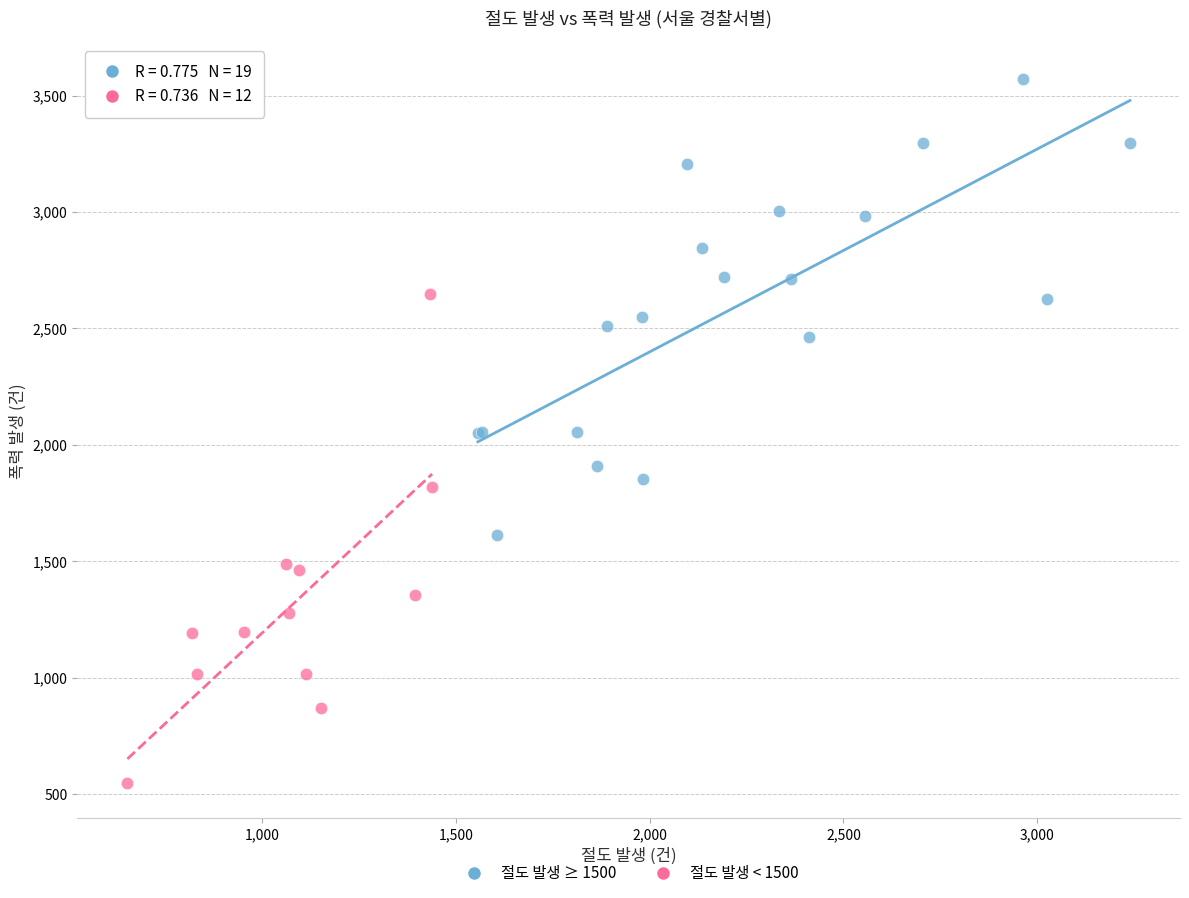

Which series reaches the maximum Y coordinate?

절도 발생 ≥ 1500